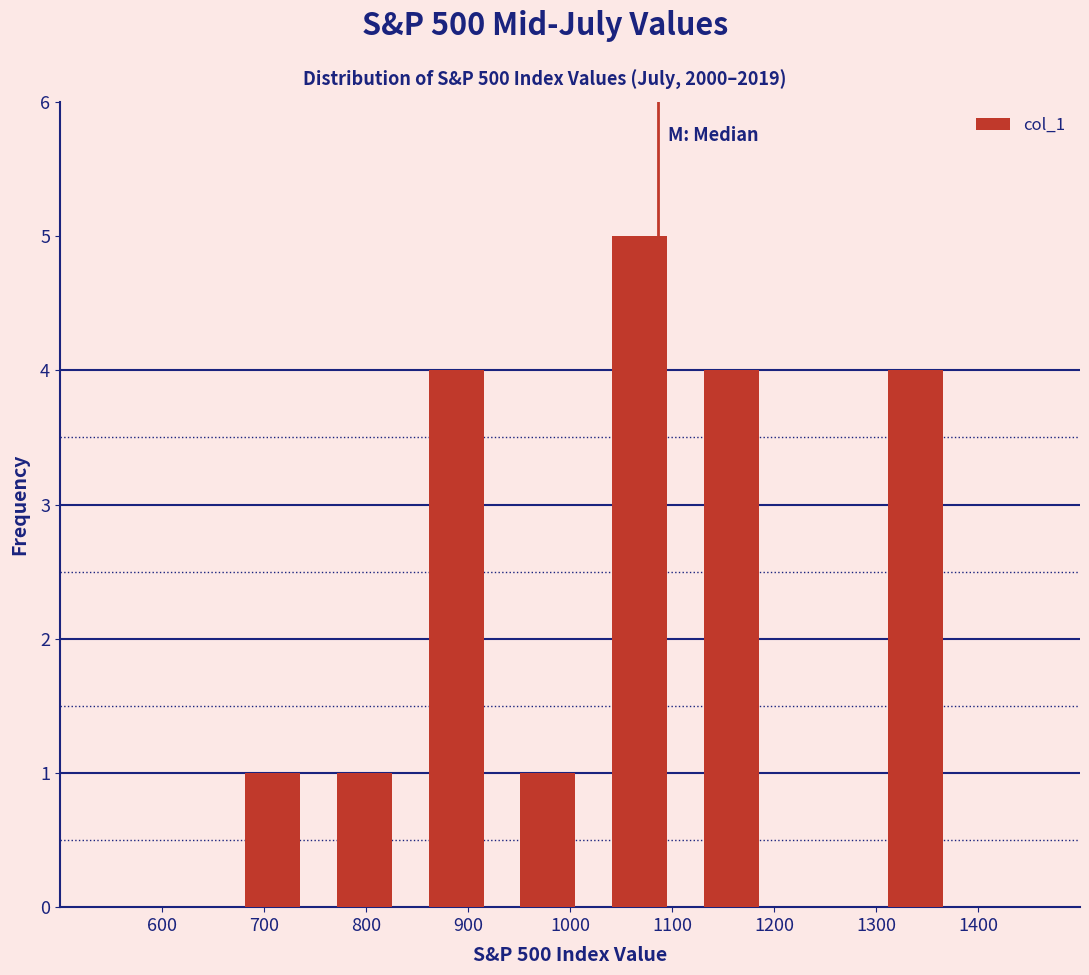

Reading left to right, list every bar in this chart as the range it spans on the x-axis followed by its height. Neither the bar edges nor the heights are printed on the chart, so give them approximately, as read against the axes.

660 to 750: 1
750 to 840: 1
840 to 930: 4
930 to 1020: 1
1020 to 1110: 5
1110 to 1200: 4
1200 to 1290: 0
1290 to 1380: 4